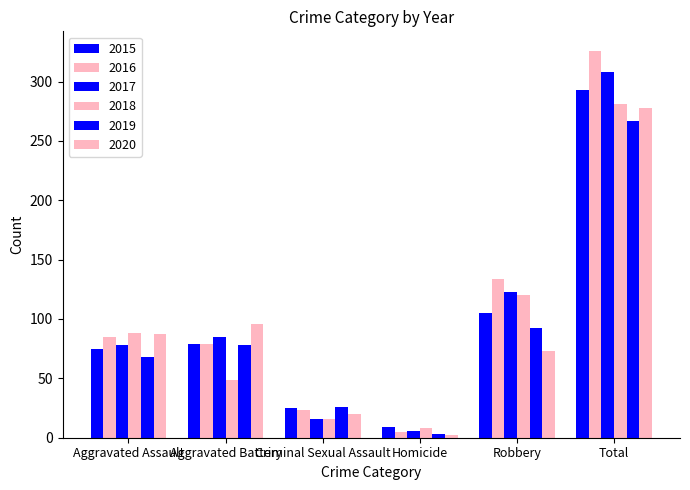

Which has a higher value, Aggravated Assault or Total?

Total